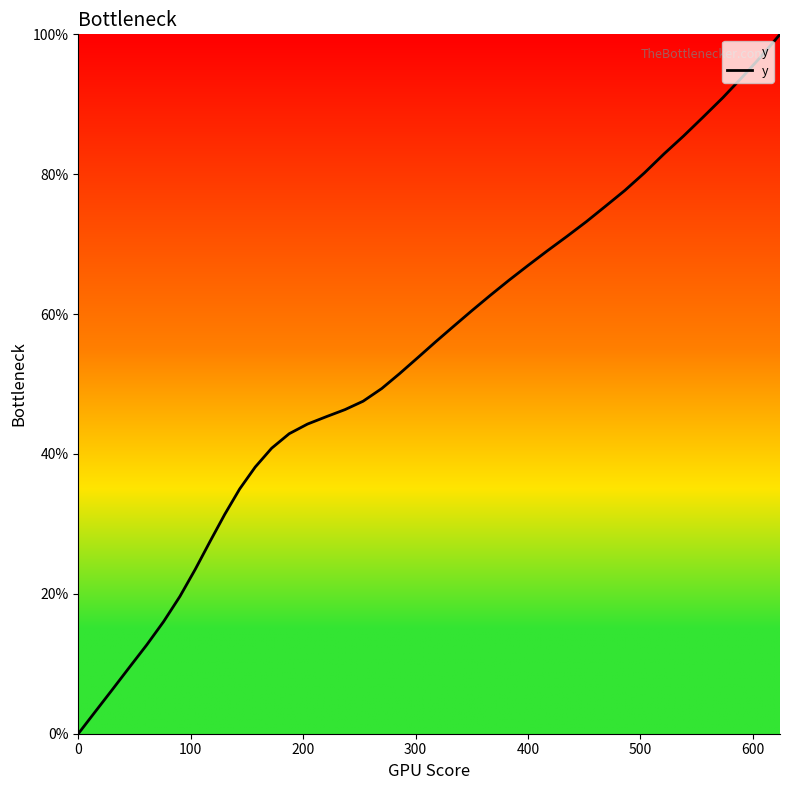

What is the maximum value shown in the chart?

100.0